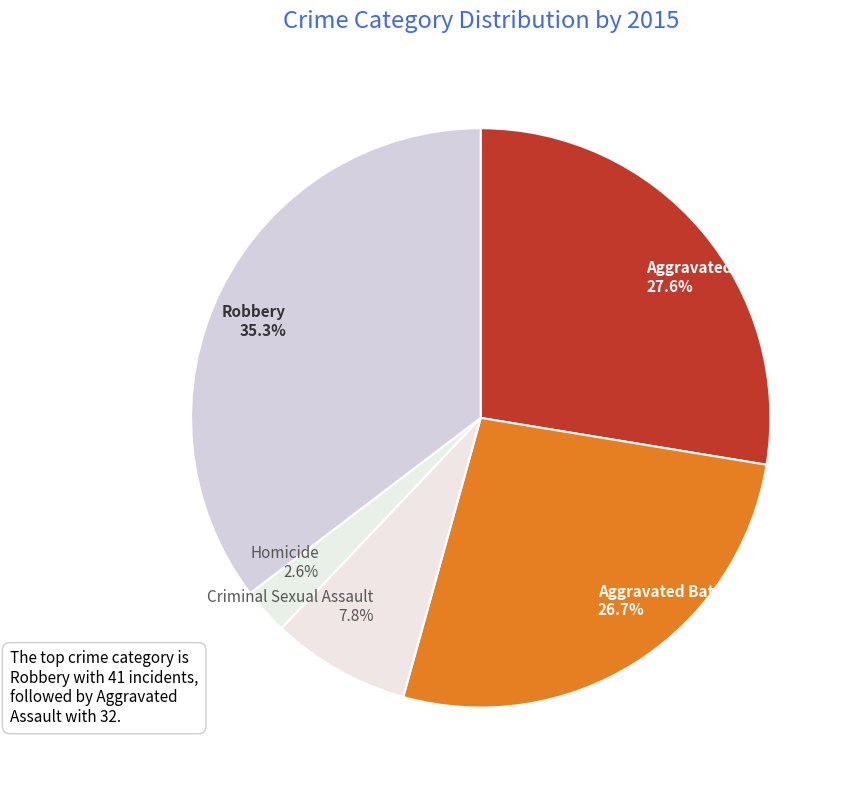

To the nearest percent, what is the difference between the Aggravated Assault and Criminal Sexual Assault slice percentages?

20%